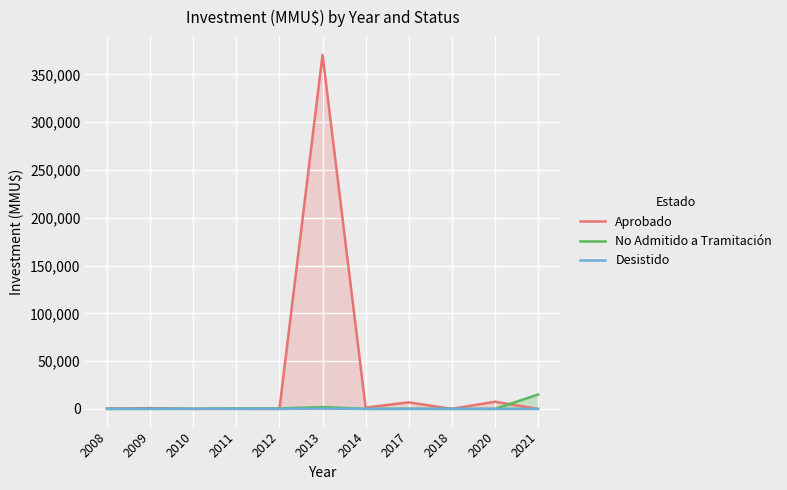

True or false: Desistido has more than 0 points higher than both neighbors.

True